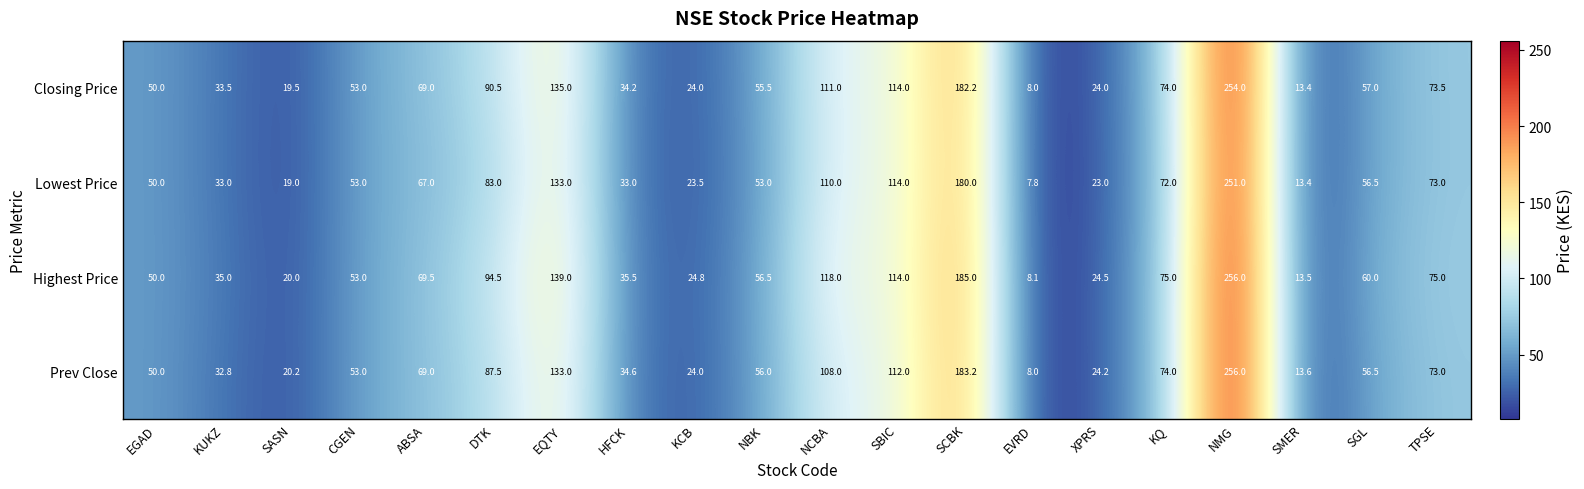

What is the difference between the Lowest Price values at NBK and KUKZ?

20.0